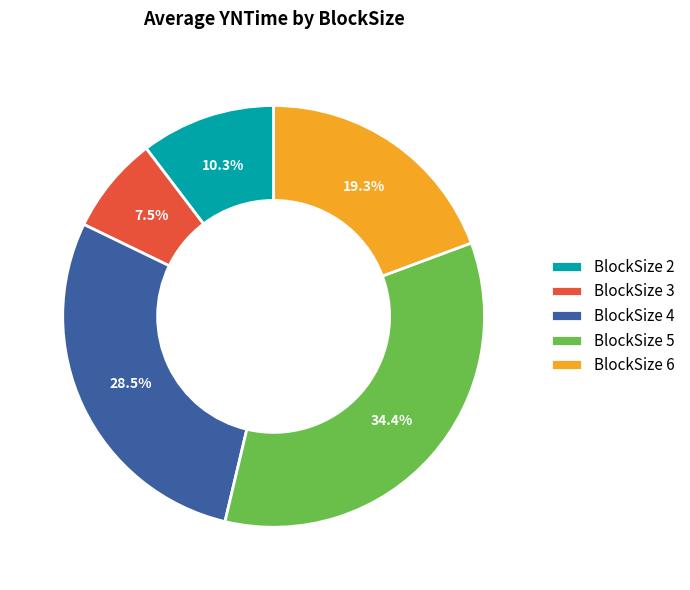

Rank the categories by value from lowest to highest.

BlockSize 3, BlockSize 2, BlockSize 6, BlockSize 4, BlockSize 5